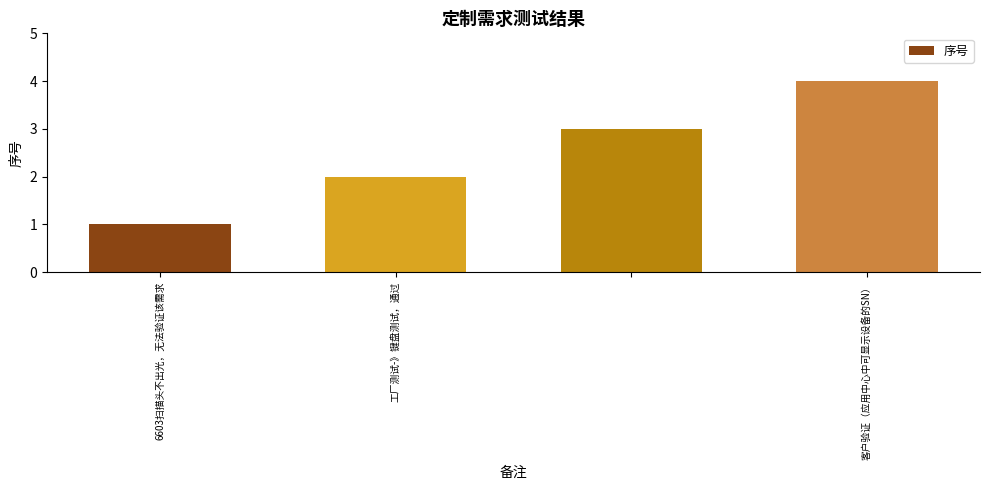

What is the sum of all values?

10